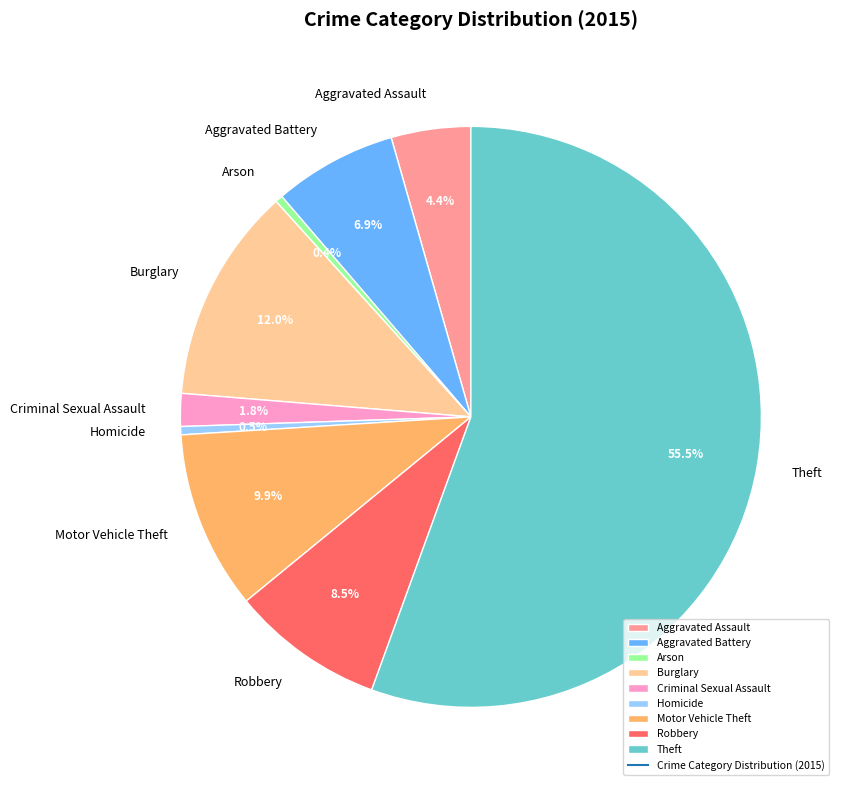

True or false: Aggravated Assault accounts for 11% of the total.

False